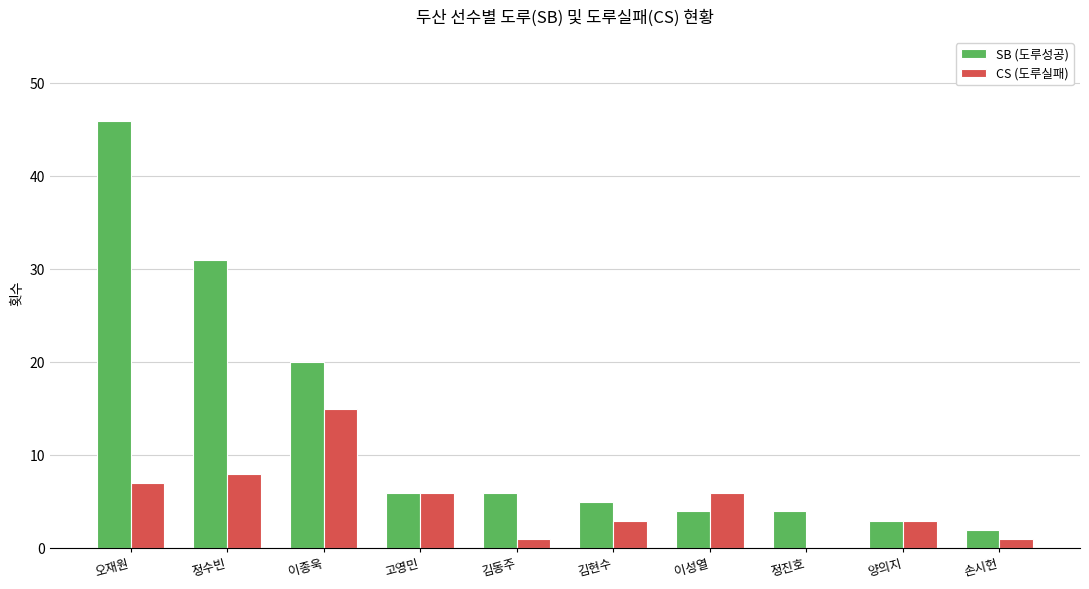

Which series has the largest total across all categories?

SB (도루성공)